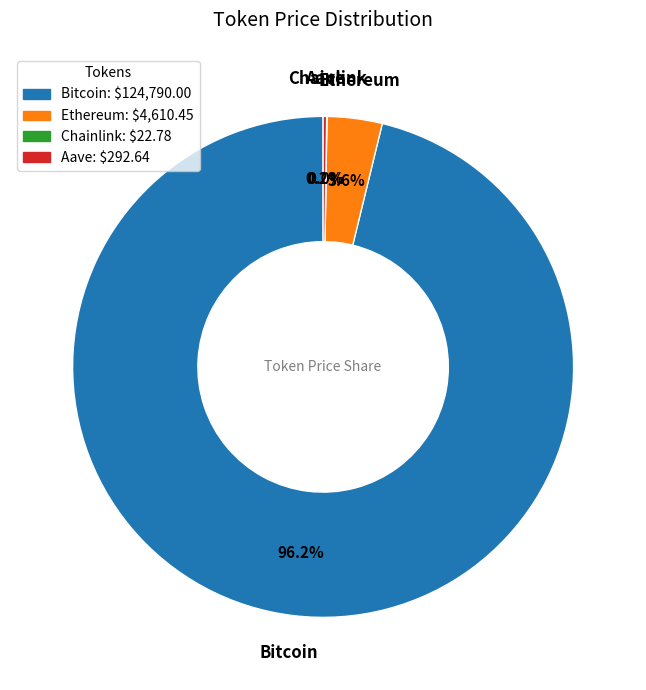

To the nearest percent, what percentage of the pie is Bitcoin?

96%